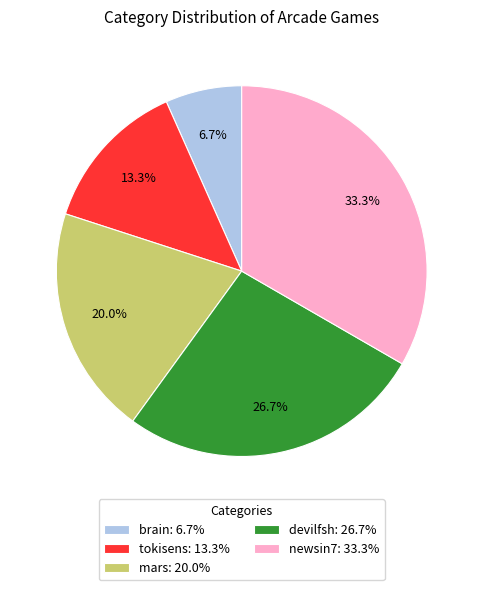

Between newsin7 and devilfsh, which is larger?

newsin7